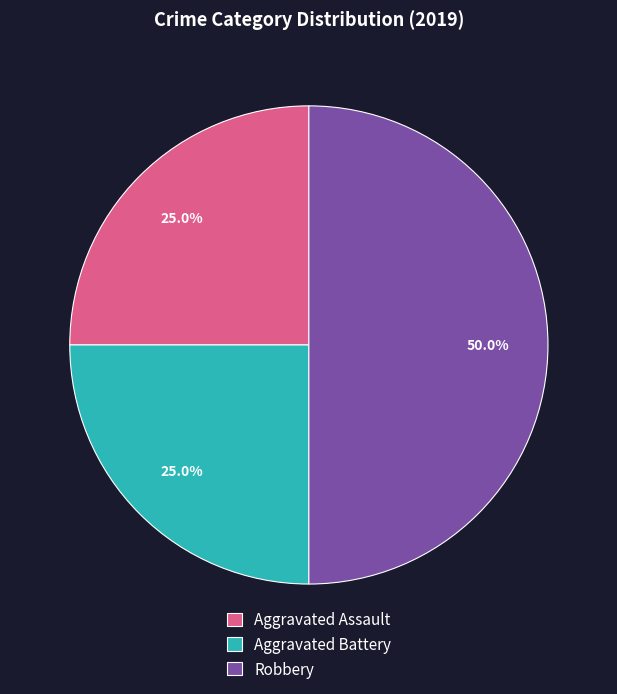

Which slice is the largest?

Robbery